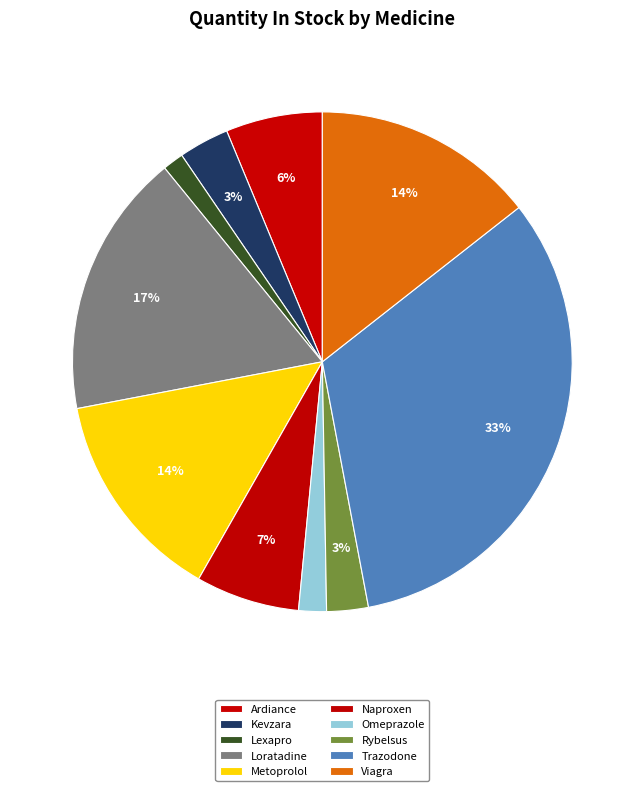

What is the change in value from Lexapro to Omeprazole?

+16